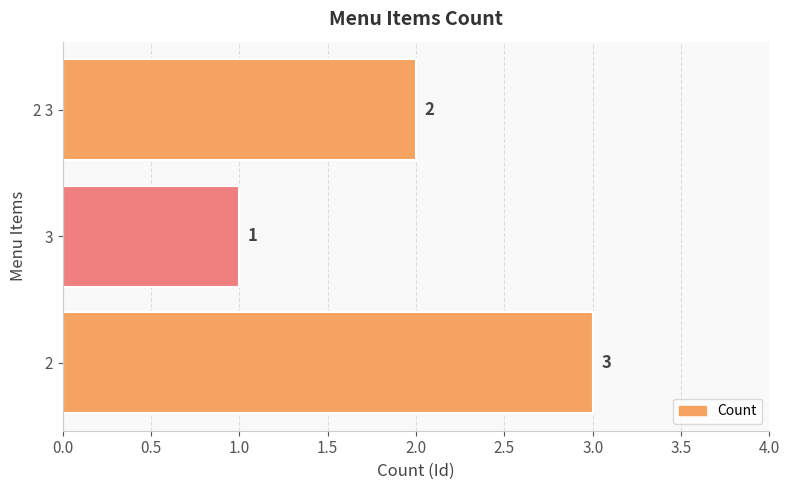

True or false: the data shows 0 at 2 3.

False